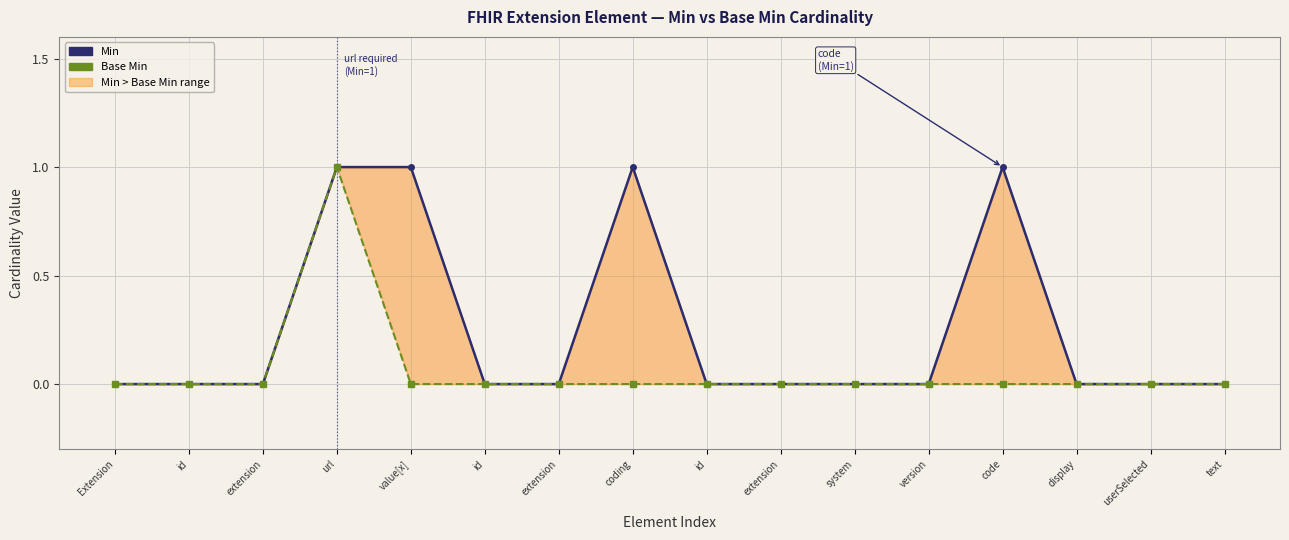

True or false: Min and Base Min intersect in this chart.

False